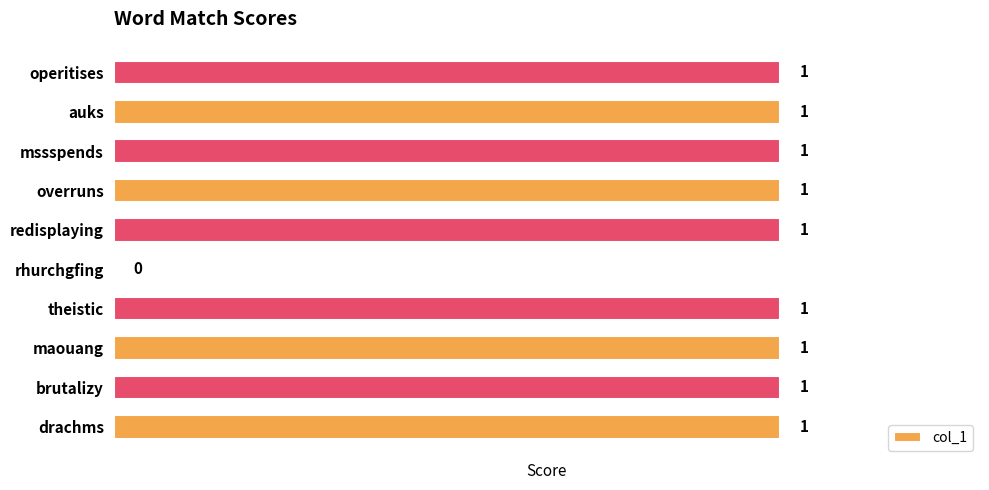

What is the ratio of the value at drachms to the value at operitises?

1.0